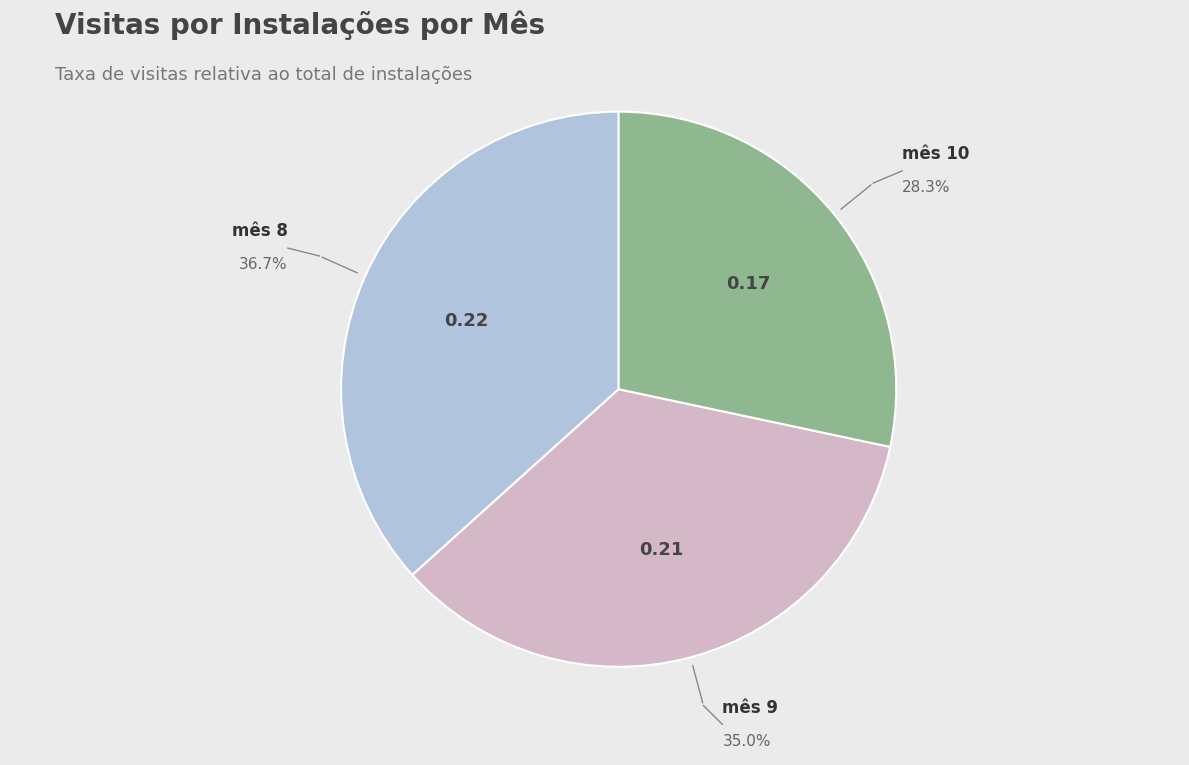

Is there any slice that represents more than half of the pie?

No